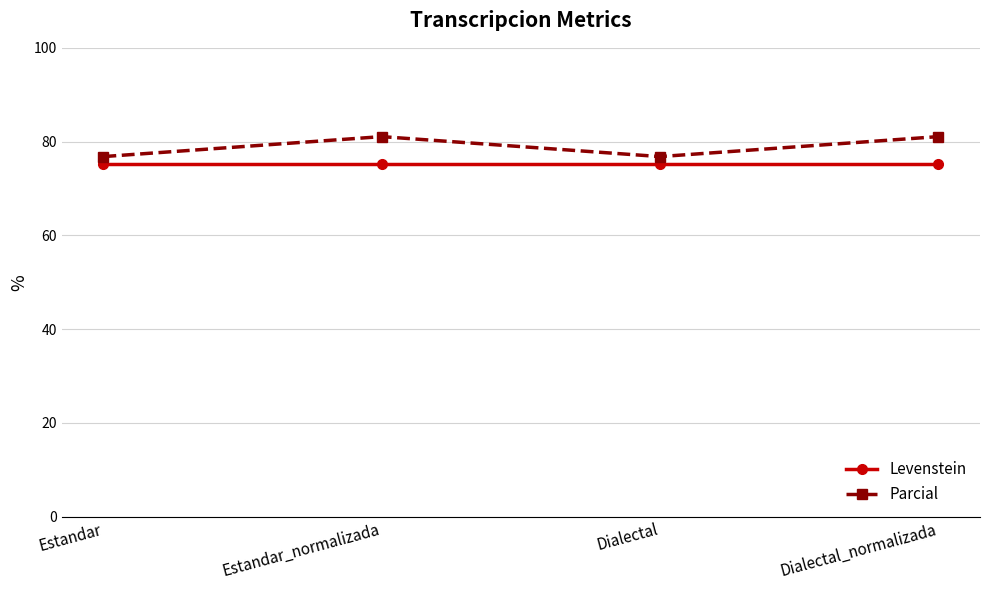

How many distinct data groups are displayed?

2